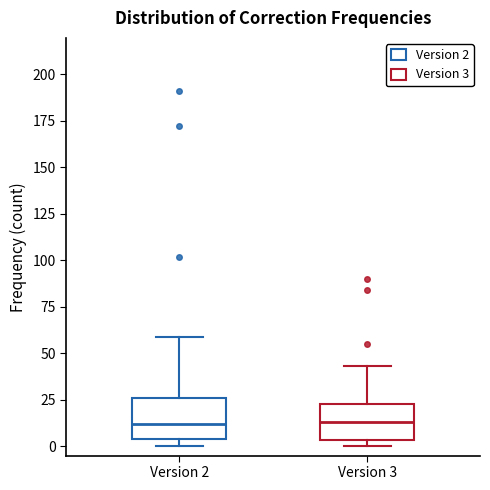

Where is the upper edge of the box for Version 3 on the y-axis? The values are not printed on the chart, so give them approximately, as read against the axis.

25